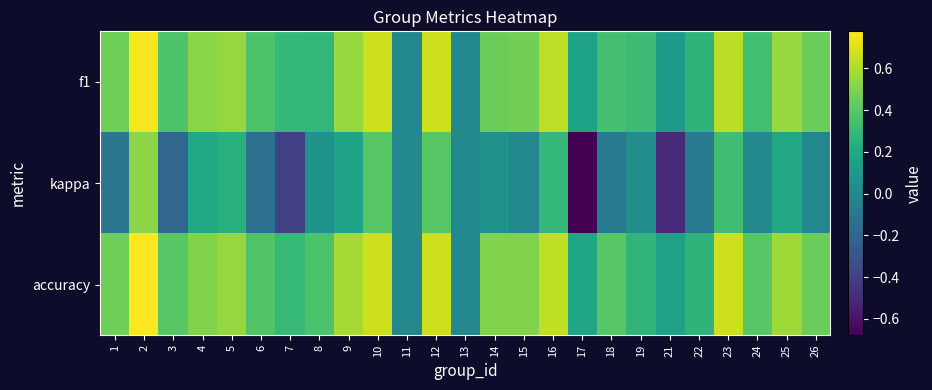

Between 15 and 25, which is larger?

25